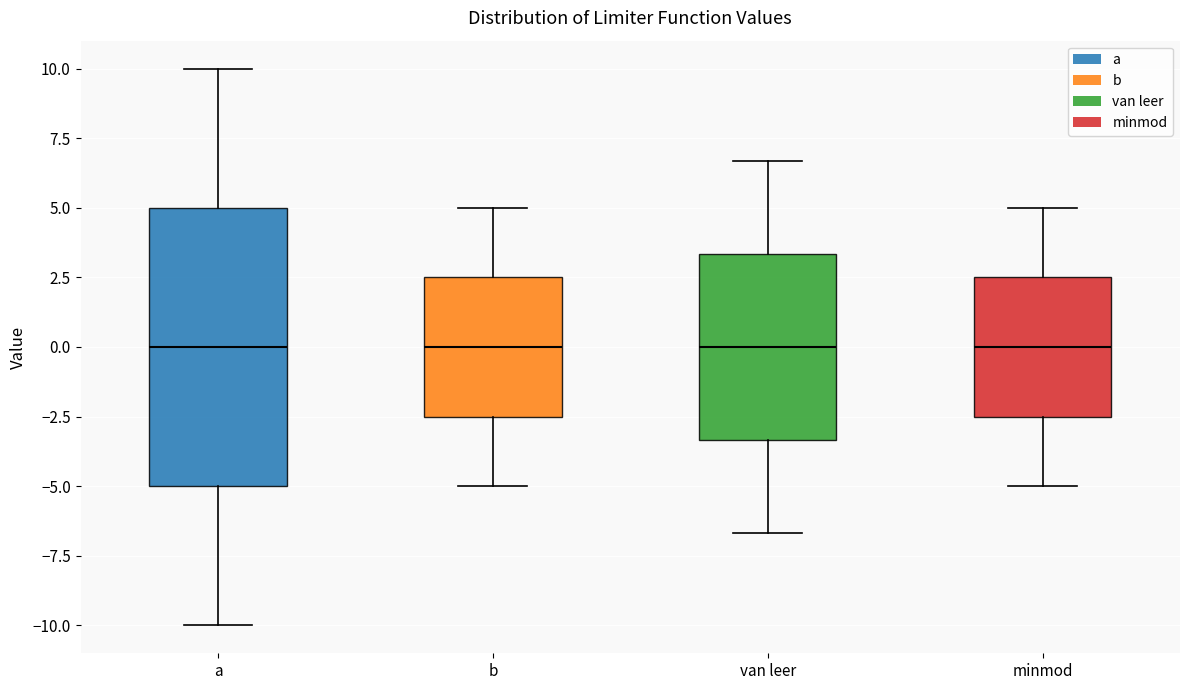

Comparing the boxes themselves (not the whiskers), which one is the tallest?

a